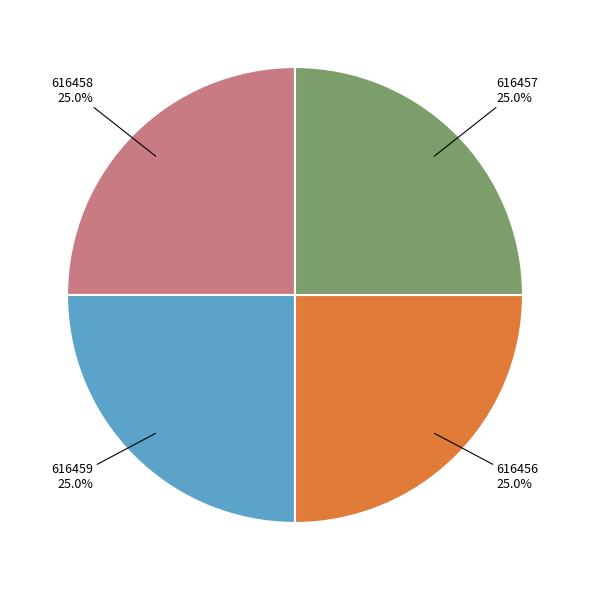

Is there any slice that represents more than half of the pie?

No